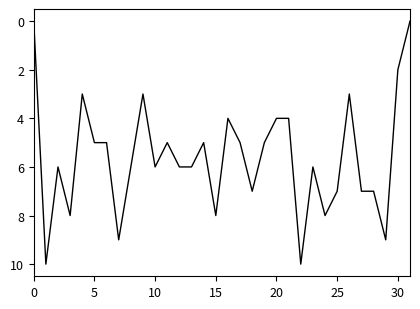

True or false: there are more than 0 points higher than both neighbors.

True